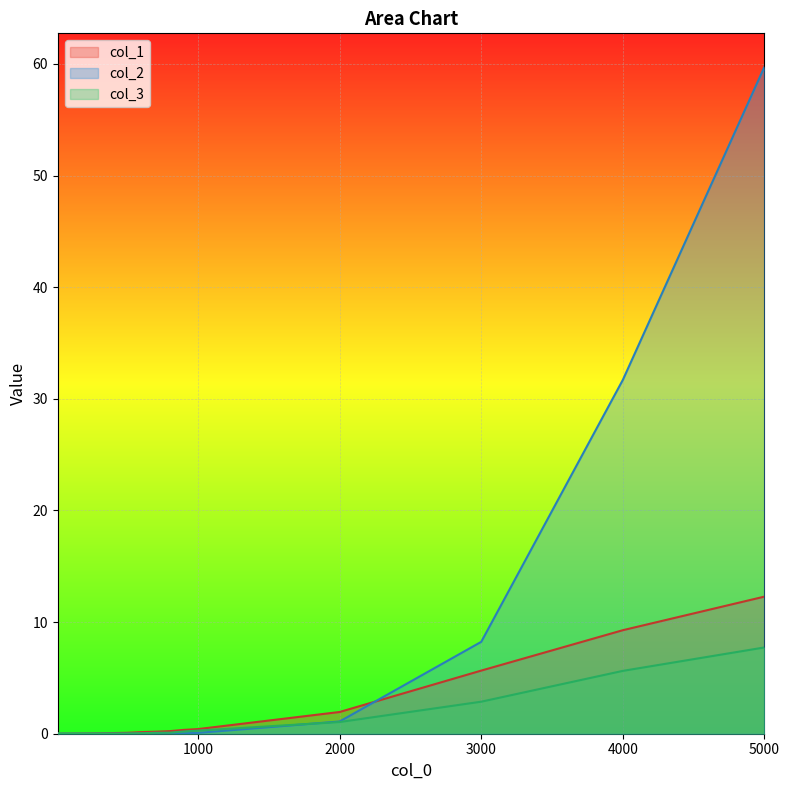

How many interior local valleys does the col_2 series have?

3